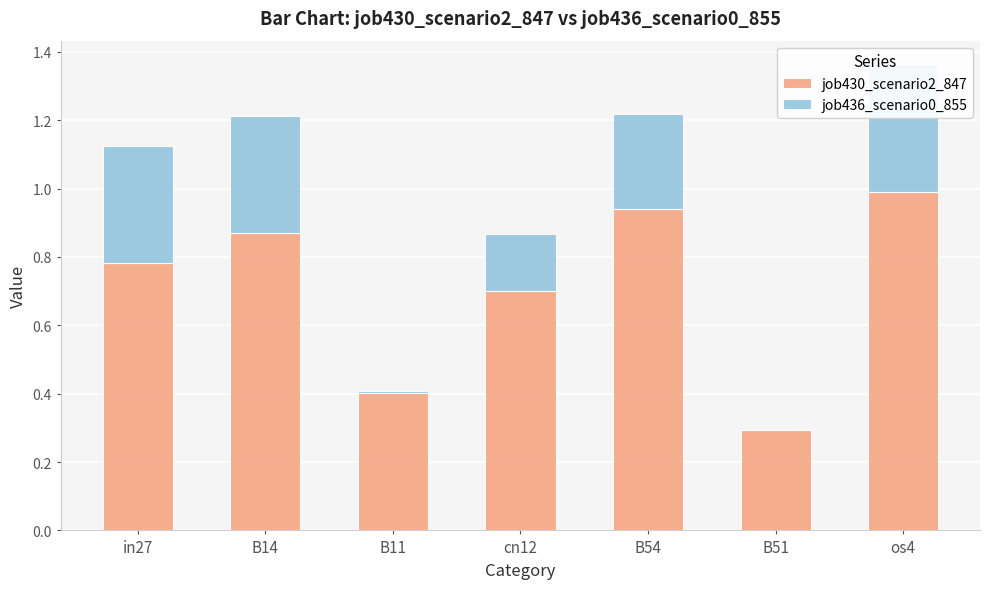

At which label does job436_scenario0_855 reach its peak?

os4